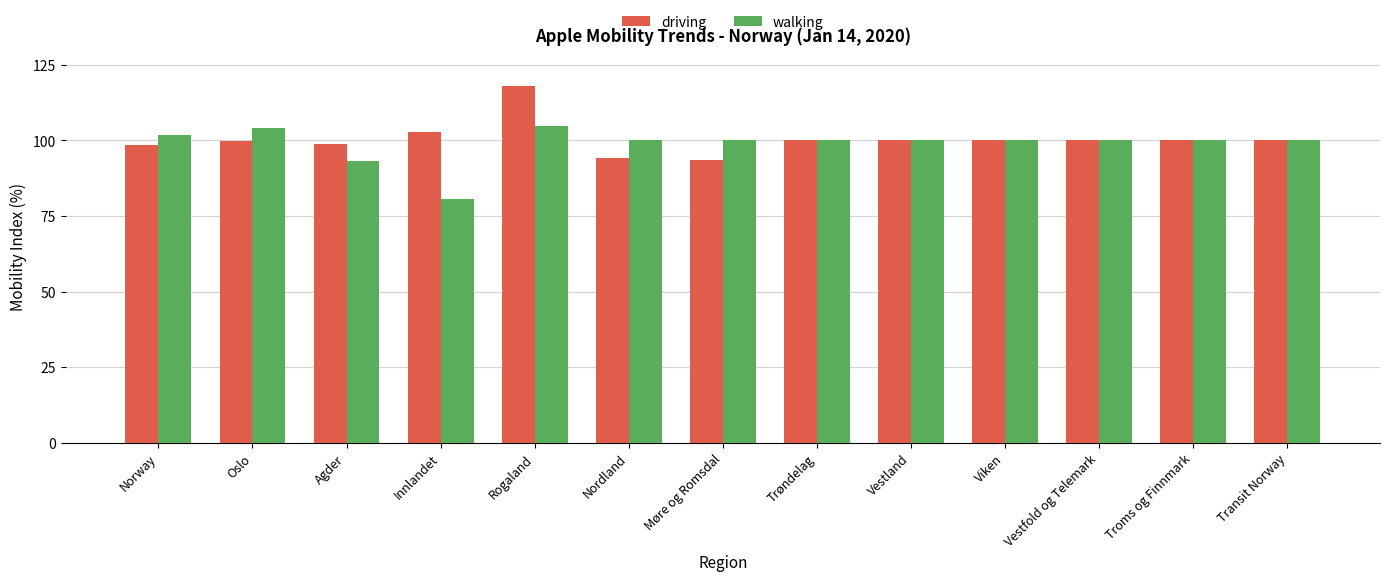

What is the label of the 7th bar from the left?

Møre og Romsdal